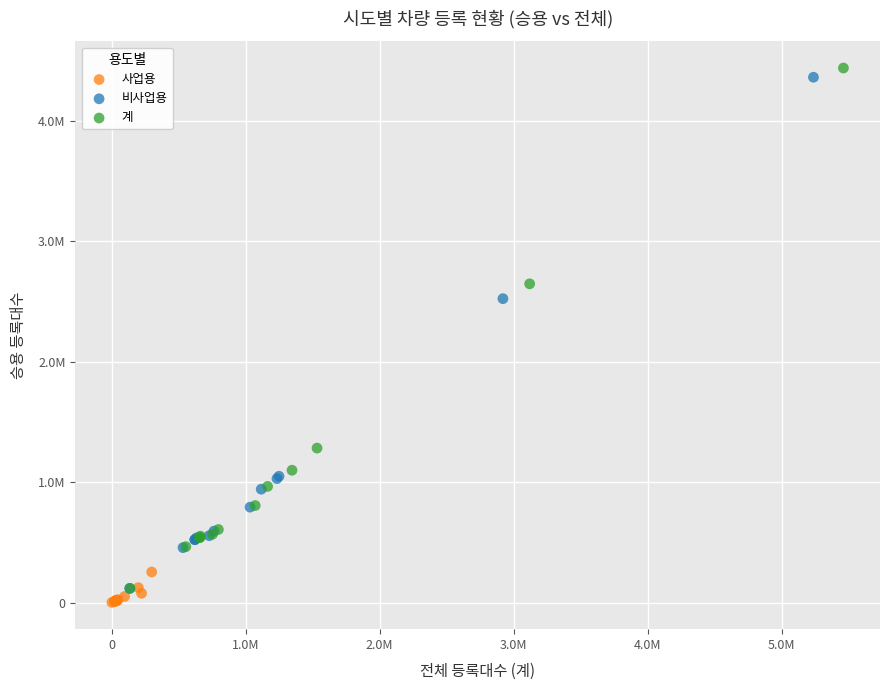

What are all the series names shown in the legend?

사업용, 비사업용, 계